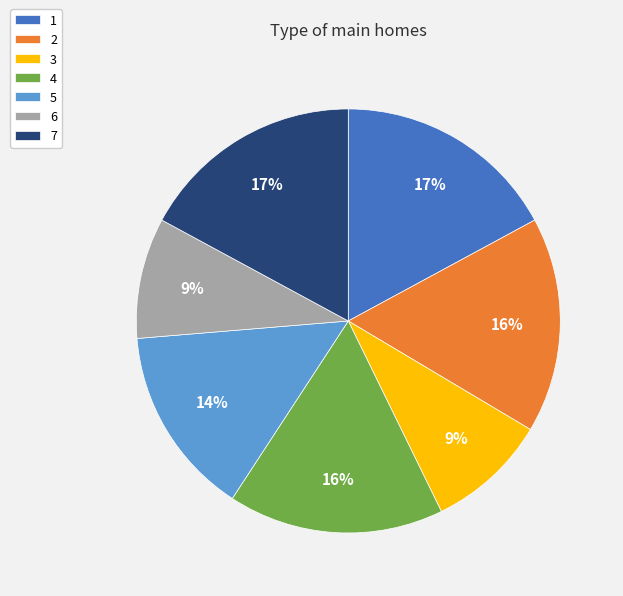

Is it true that 3 is 18% of the pie?

False